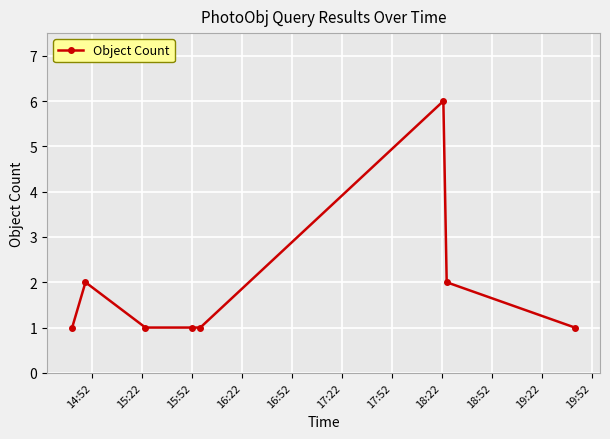

What is the maximum value shown in the chart?

6